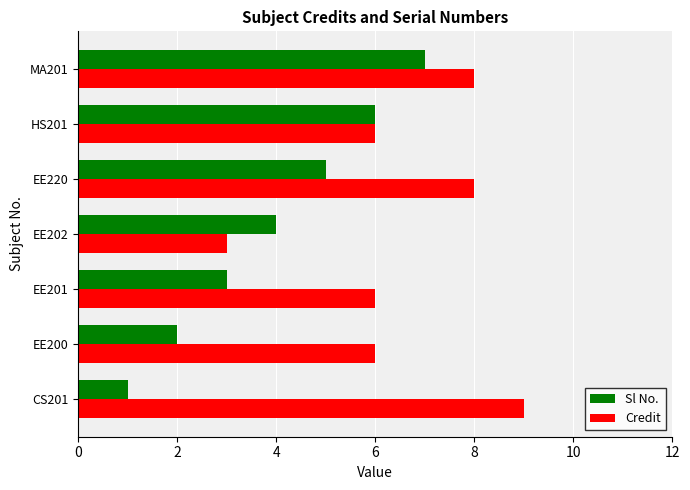

List the labels in order of Sl No. value, smallest first.

CS201, EE200, EE201, EE202, EE220, HS201, MA201